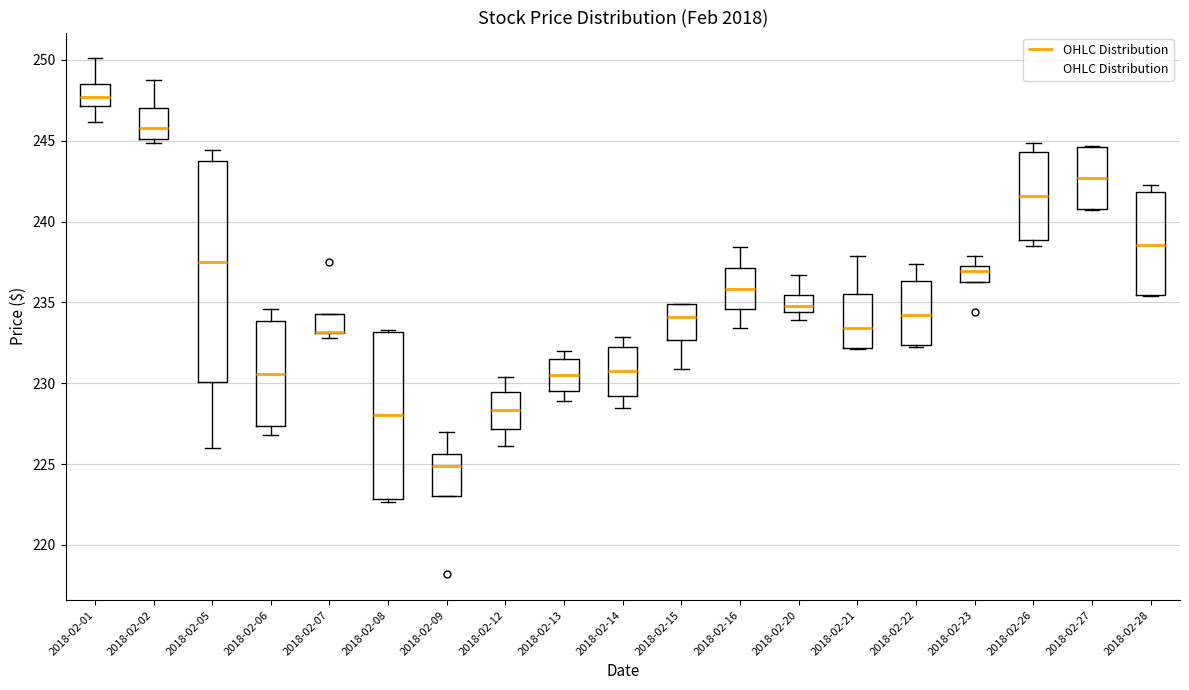

Comparing the boxes themselves (not the whiskers), which one is the tallest?

2018-02-05